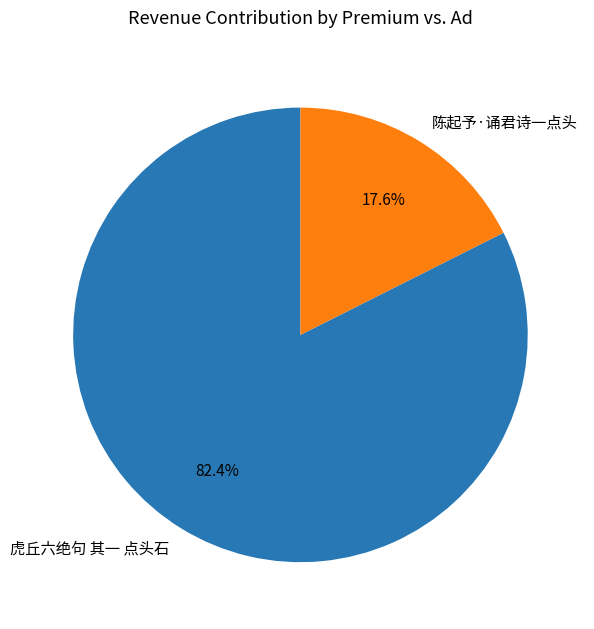

True or false: 陈起予·诵君诗一点头 accounts for 18% of the total.

True